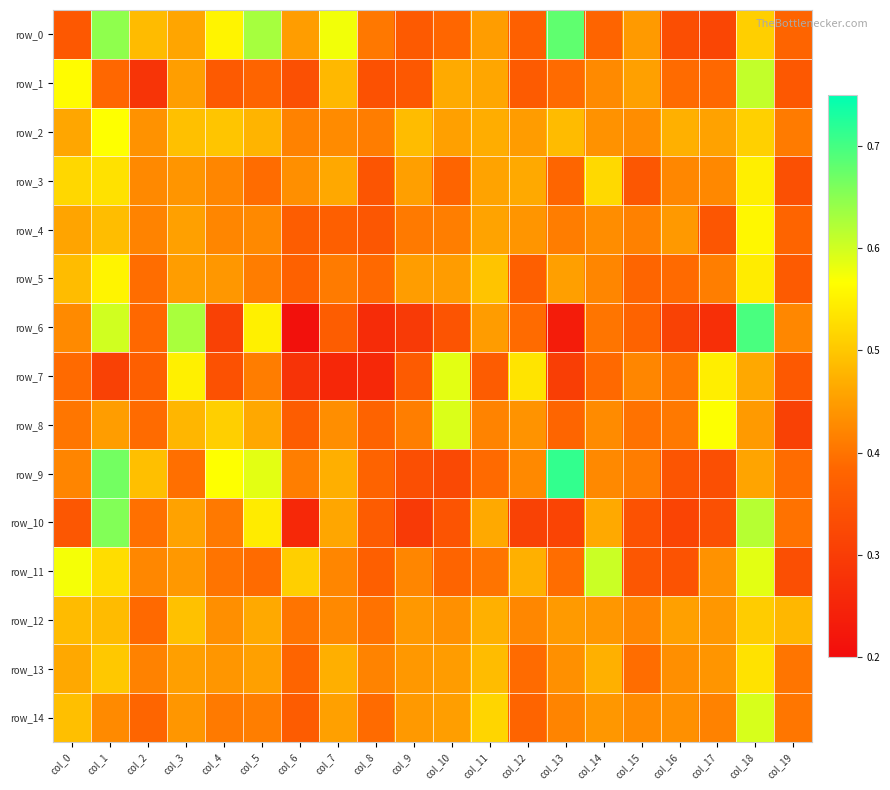

What is the difference between the highest and lowest values at col_7?

0.3